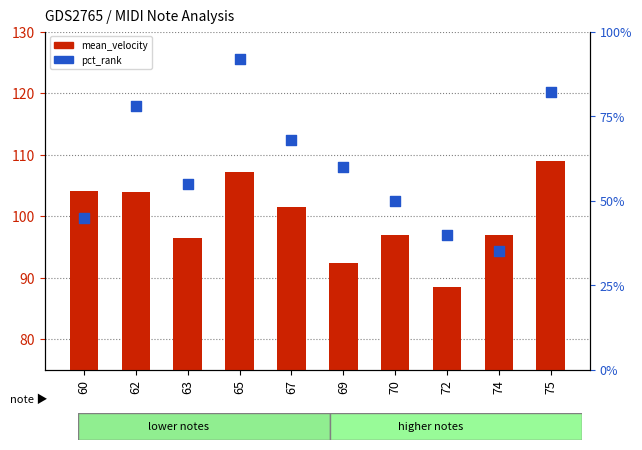

Is the value of pct_rank at 62 greater than the value of mean_velocity at 75?

No